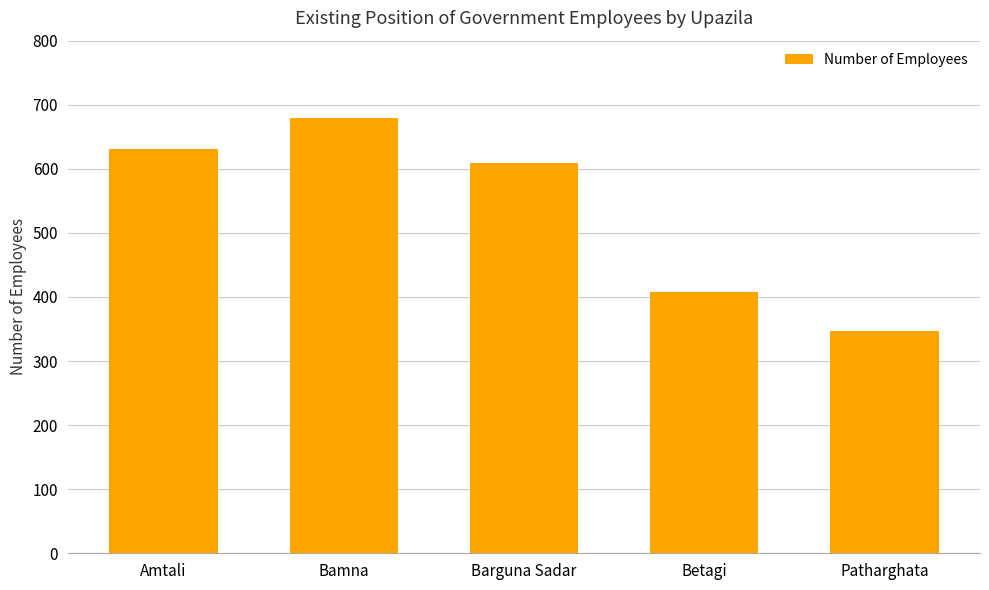

What is the label of the 3rd bar from the right?

Barguna Sadar